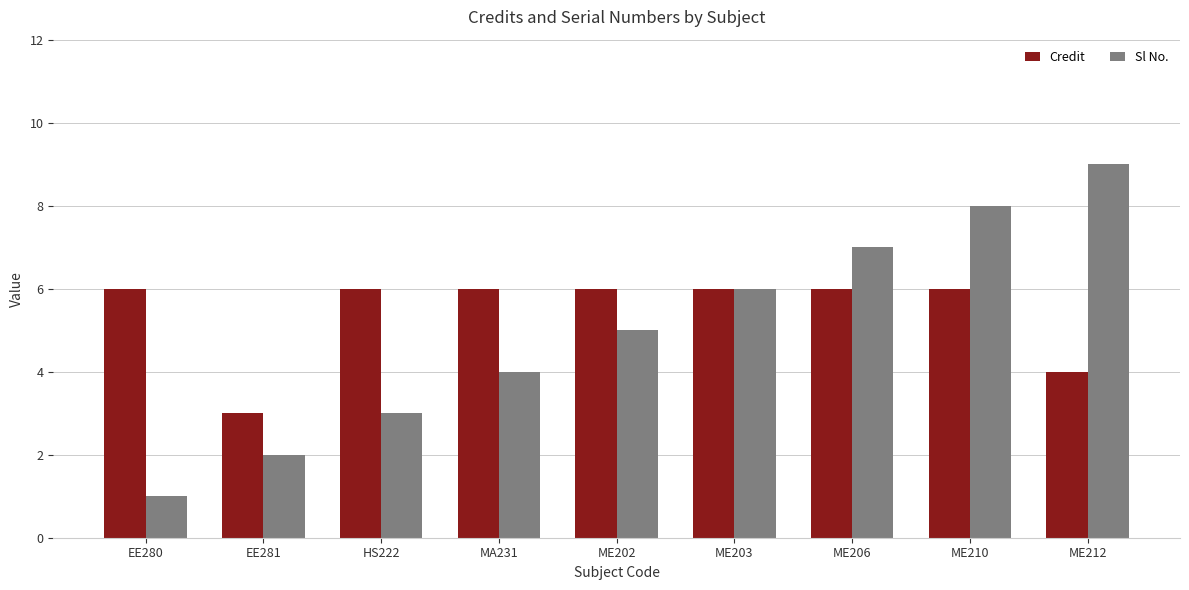

Are the bars grouped side by side (vs. stacked)?

Yes